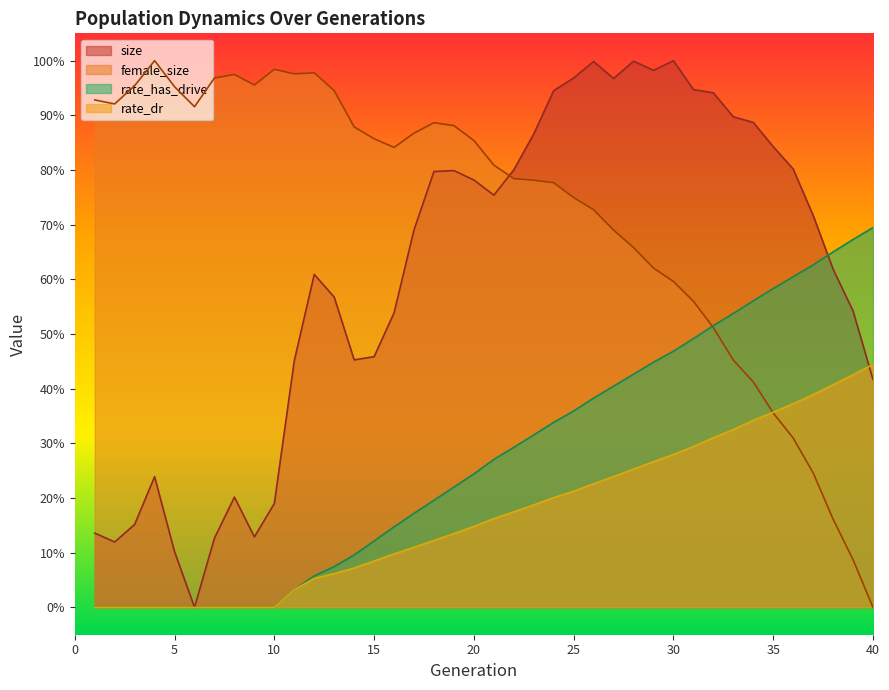

What is the average value of the rate_dr series?

0.2